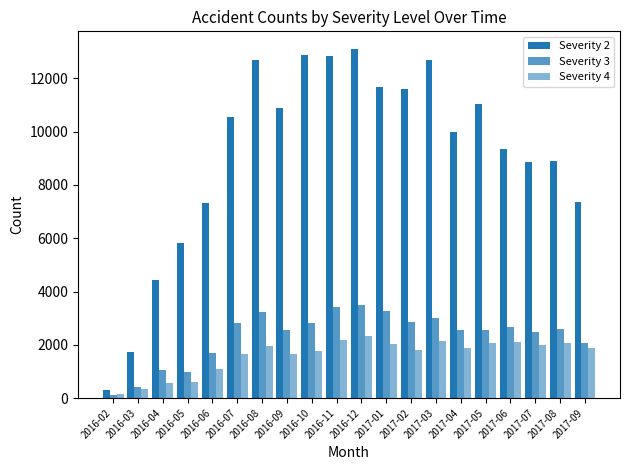

At how many categories does at least one series exceed 1773?

18